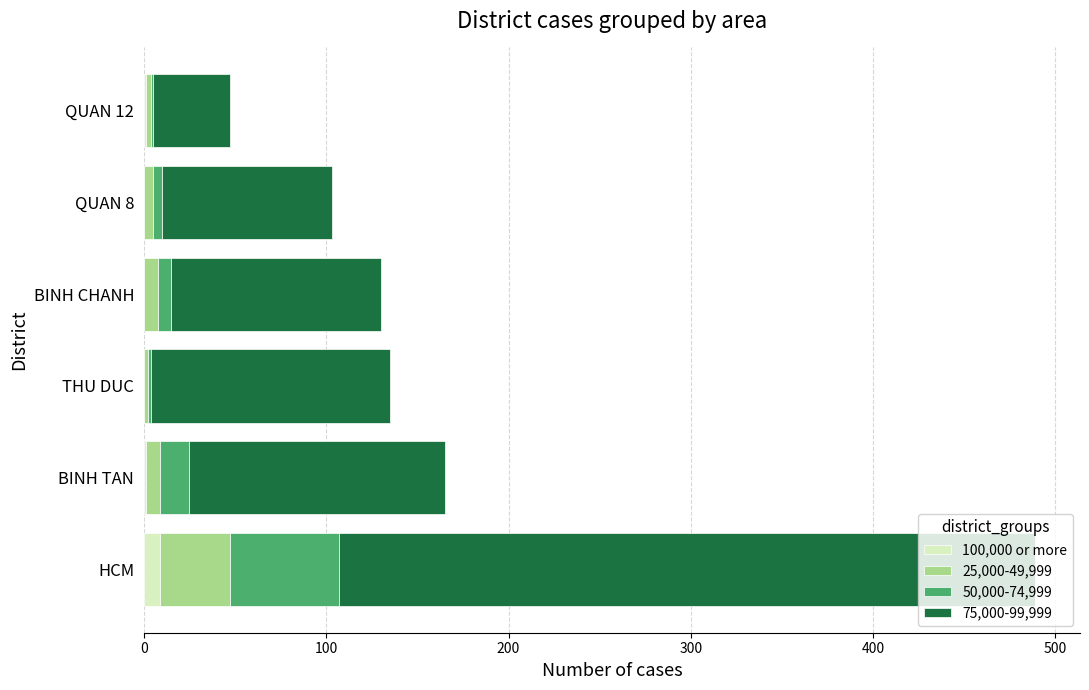

At which category is the sum across all series the highest?

HCM